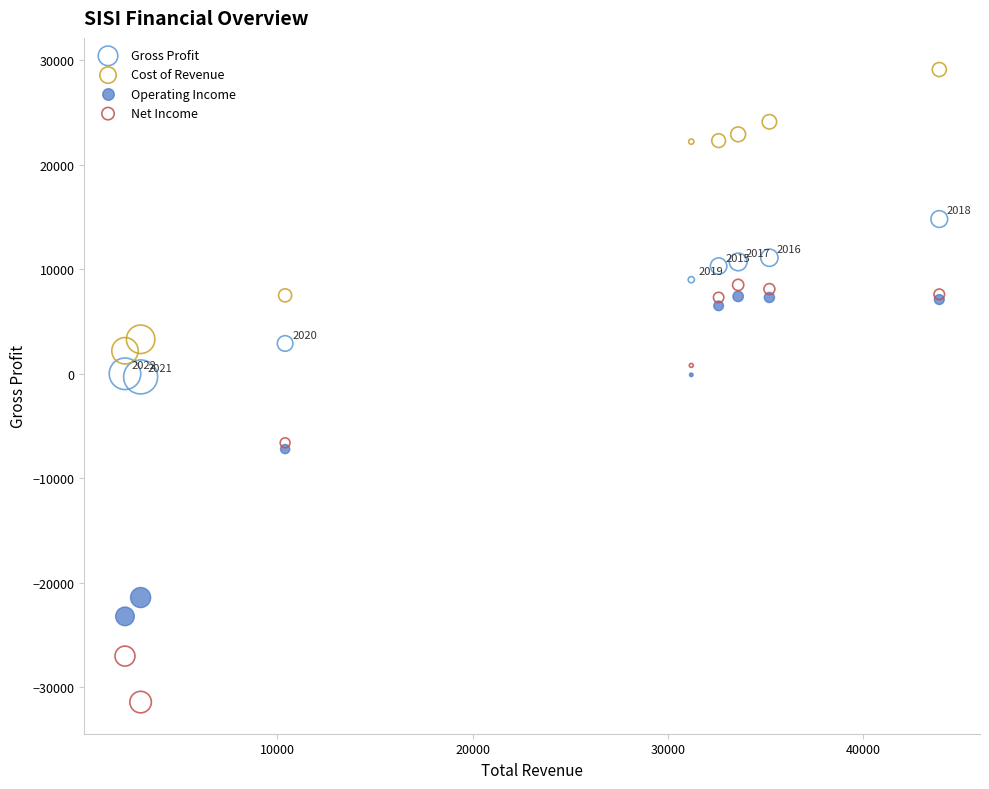

Which series has the widest spread of Y values?

Net Income